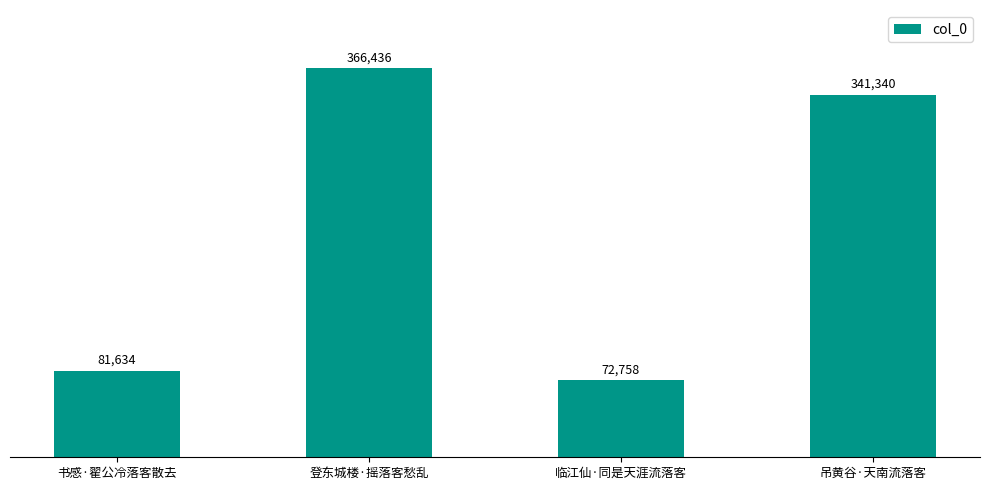

What is the label of the 2nd bar from the right?

临江仙·同是天涯流落客